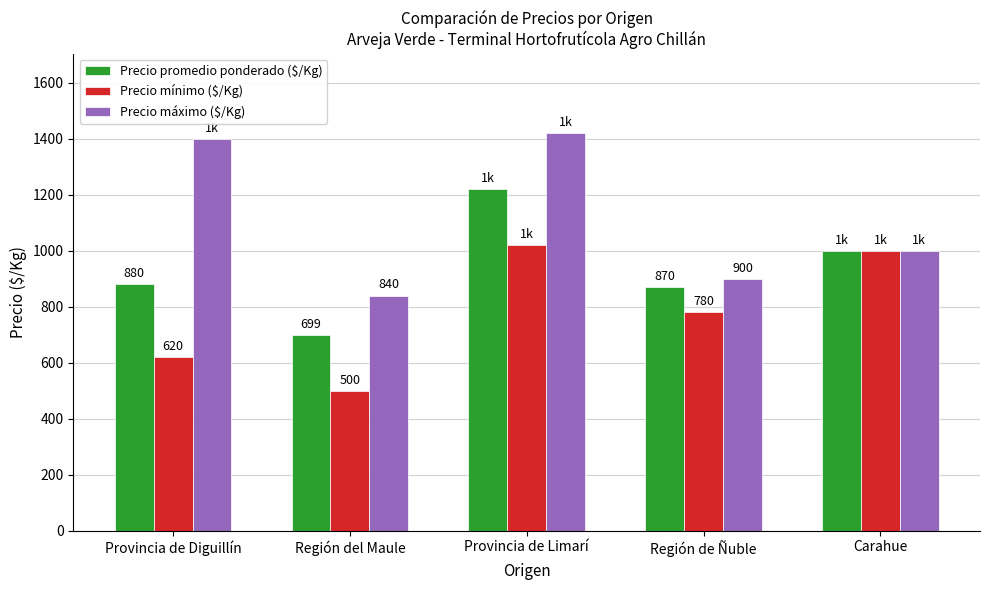

What is the difference between the maximum and minimum values in the Precio mínimo ($/Kg) series?

520